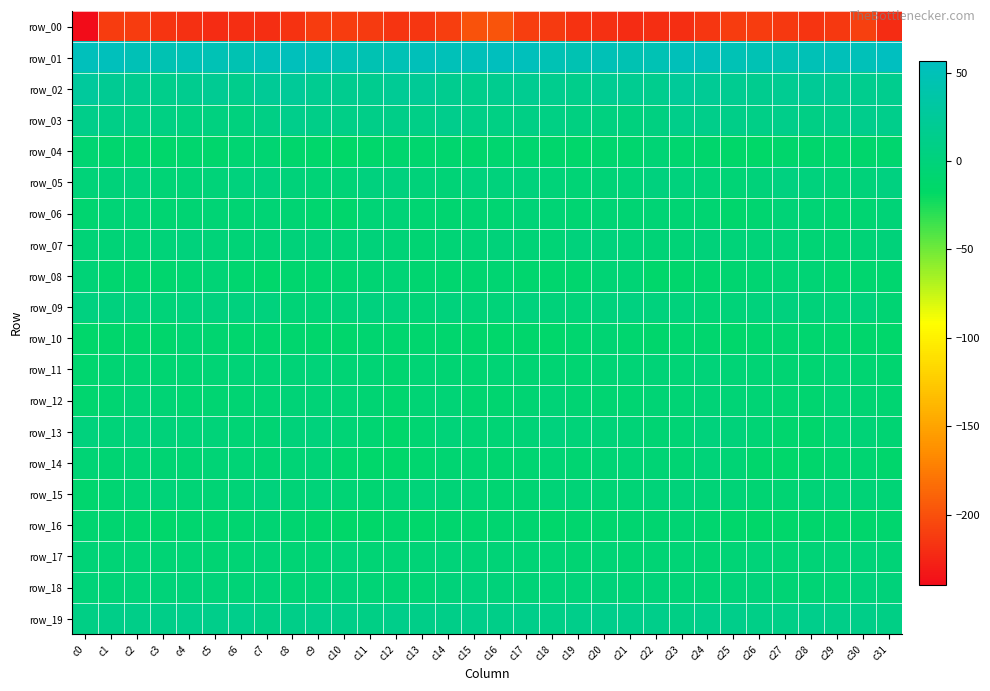

Which has a higher value, c30 or c23?

c30